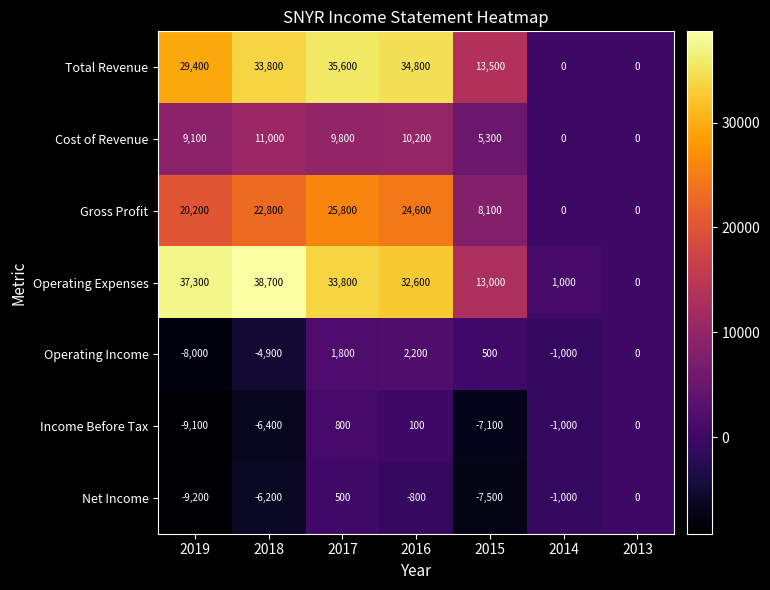

What is the maximum value shown in the chart?

38700